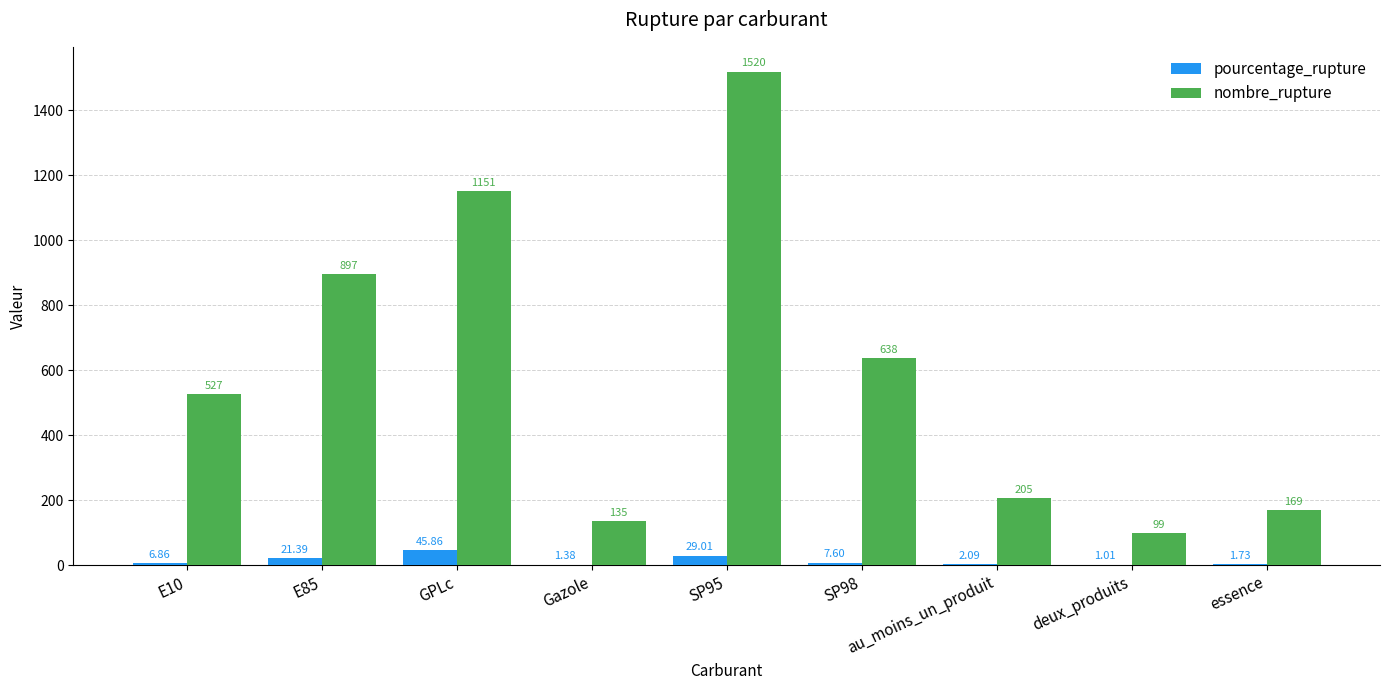

Which series changed the most between SP95 and au_moins_un_produit?

nombre_rupture